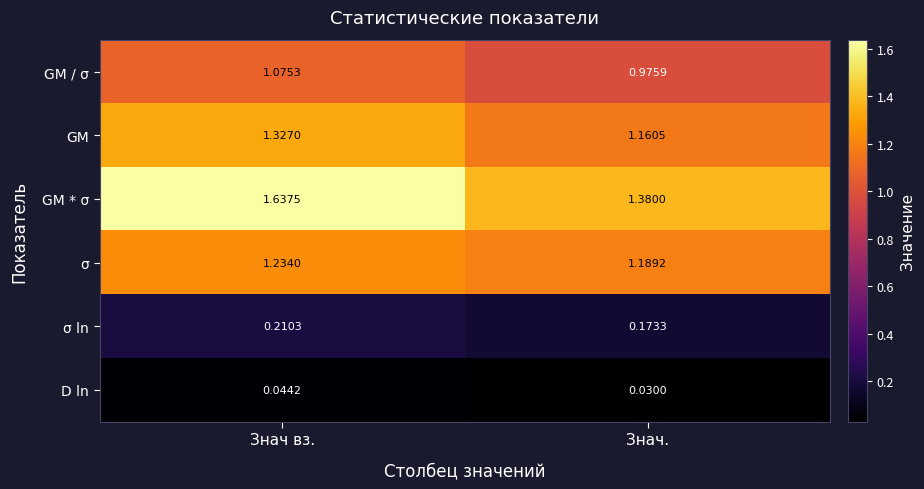

Where is D ln nearest to the value 0?

Знач.